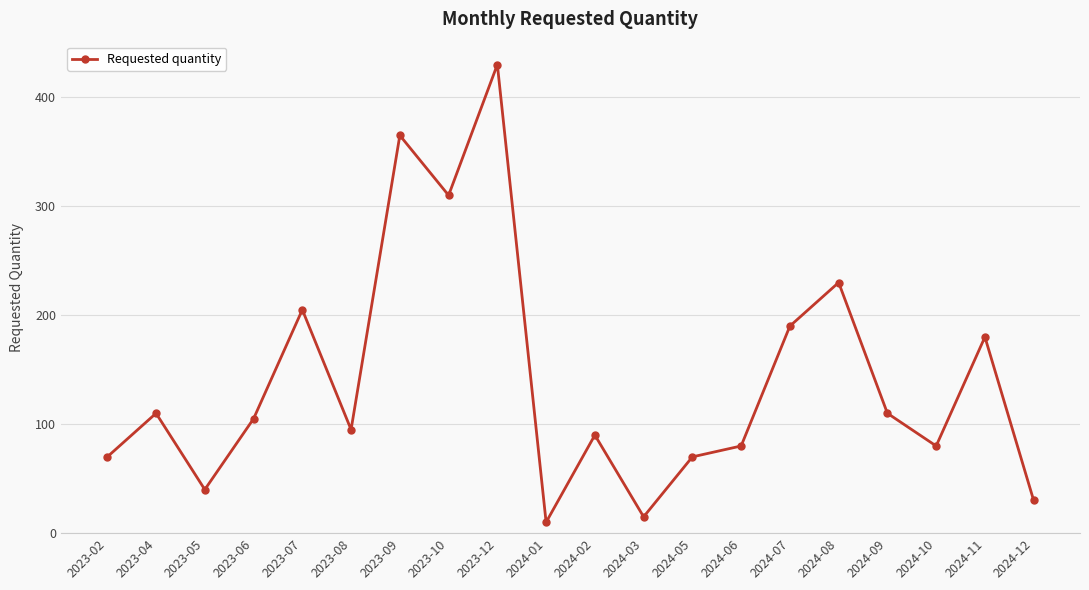

Does the chart display data point markers on the line(s)?

Yes